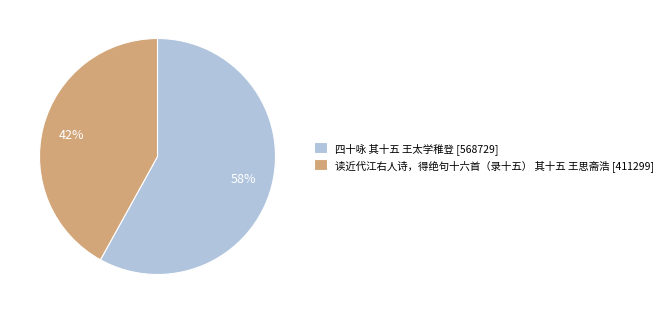

True or false: 四十咏 其十五 王太学稚登 accounts for 58% of the total.

True